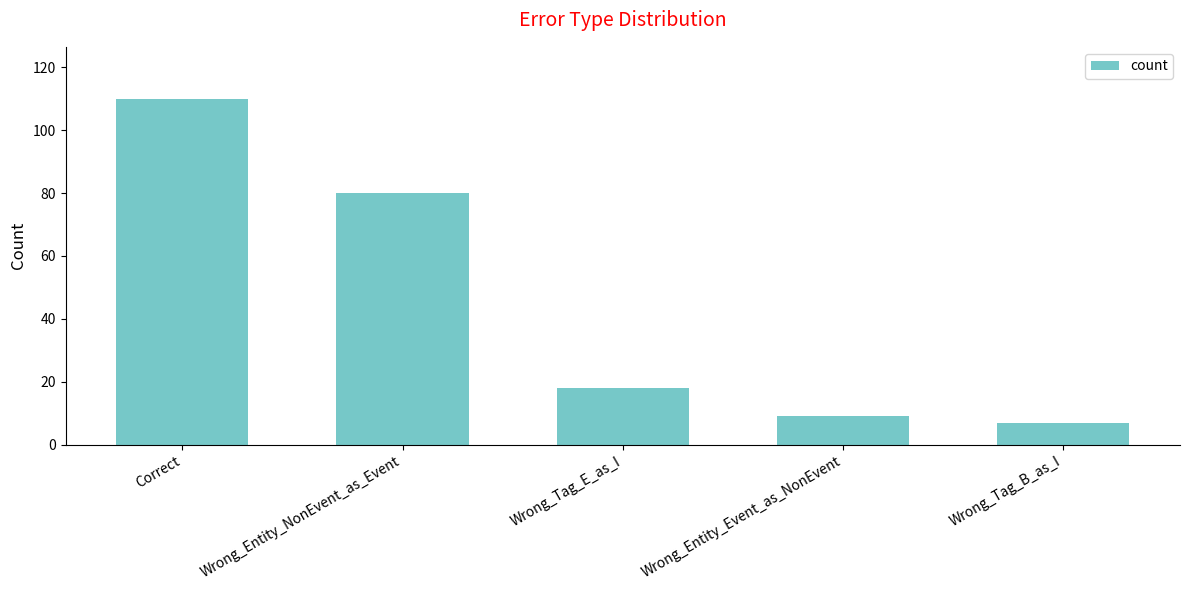

The chart shows a value of 13 at Wrong_Entity_Event_as_NonEvent. True or false?

False